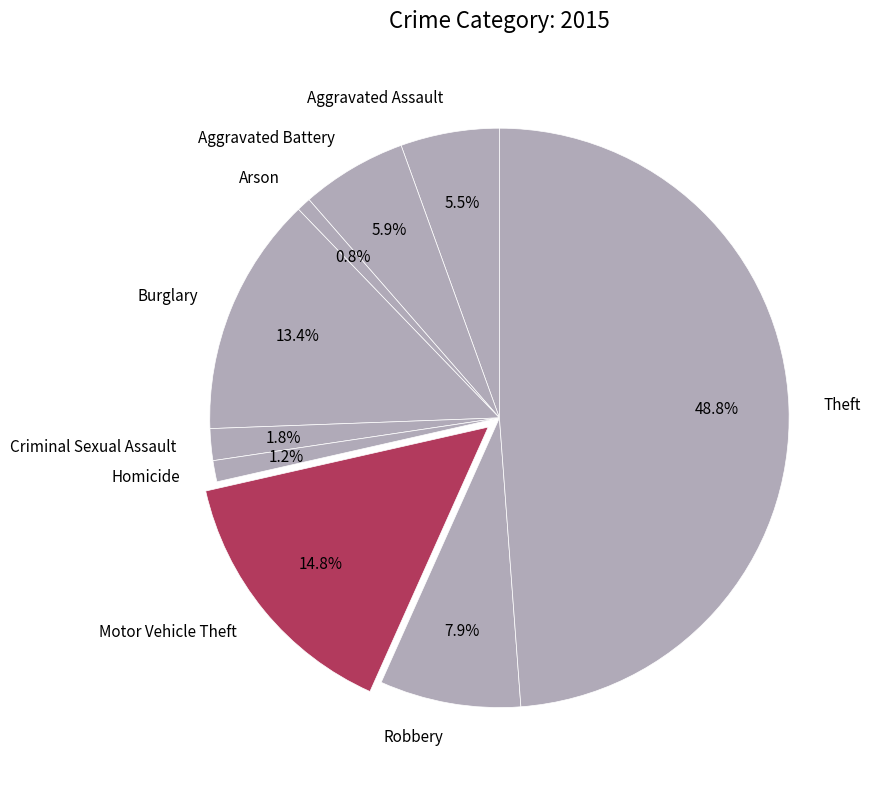

To the nearest percent, what is the difference between the Burglary and Homicide slice percentages?

12%